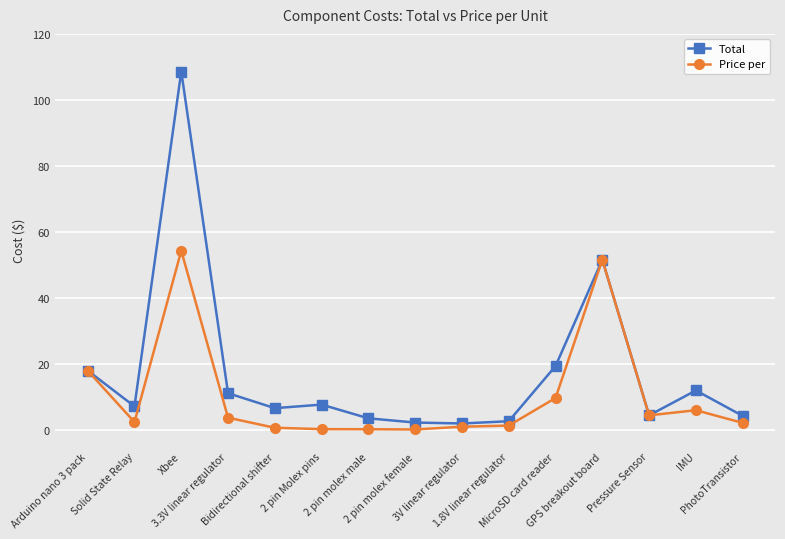

What are all the series names shown in the legend?

Total, Price per